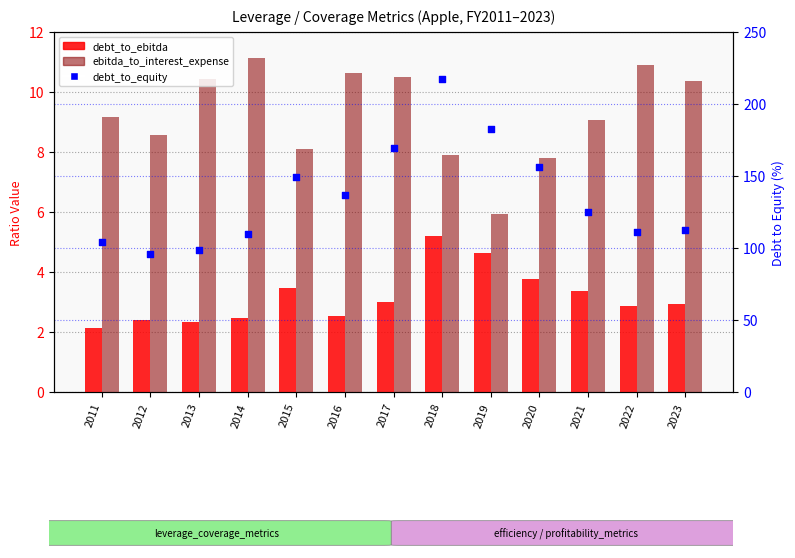

Is the value of debt_to_ebitda at 2011 greater than the value of ebitda_to_interest_expense at 2013?

No